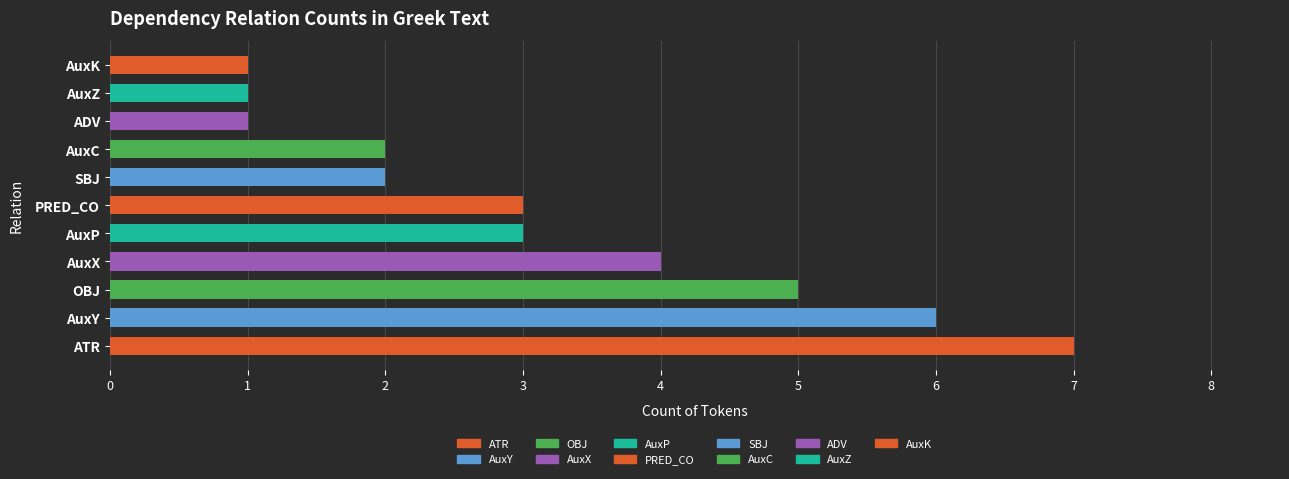

Count the values in the range 1 to 5.

9